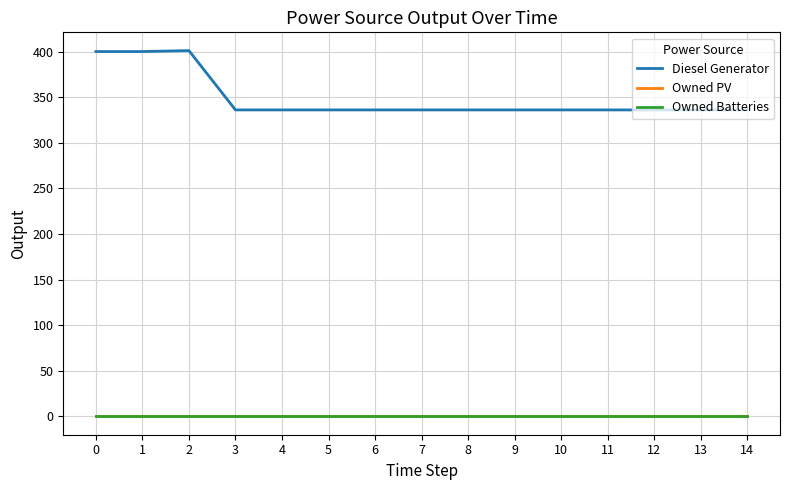

Does the chart have visible grid lines?

Yes